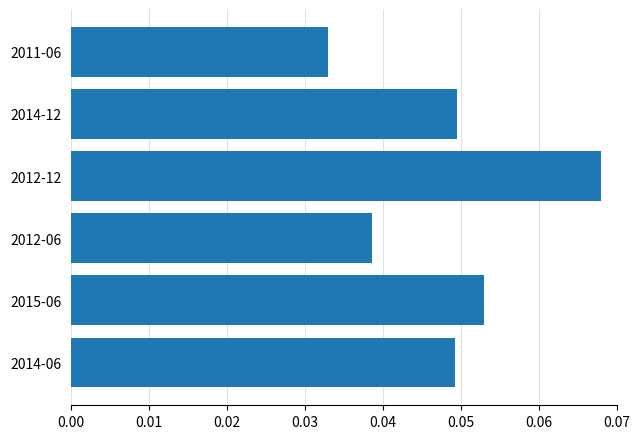

Count the number of data series in this chart.

1